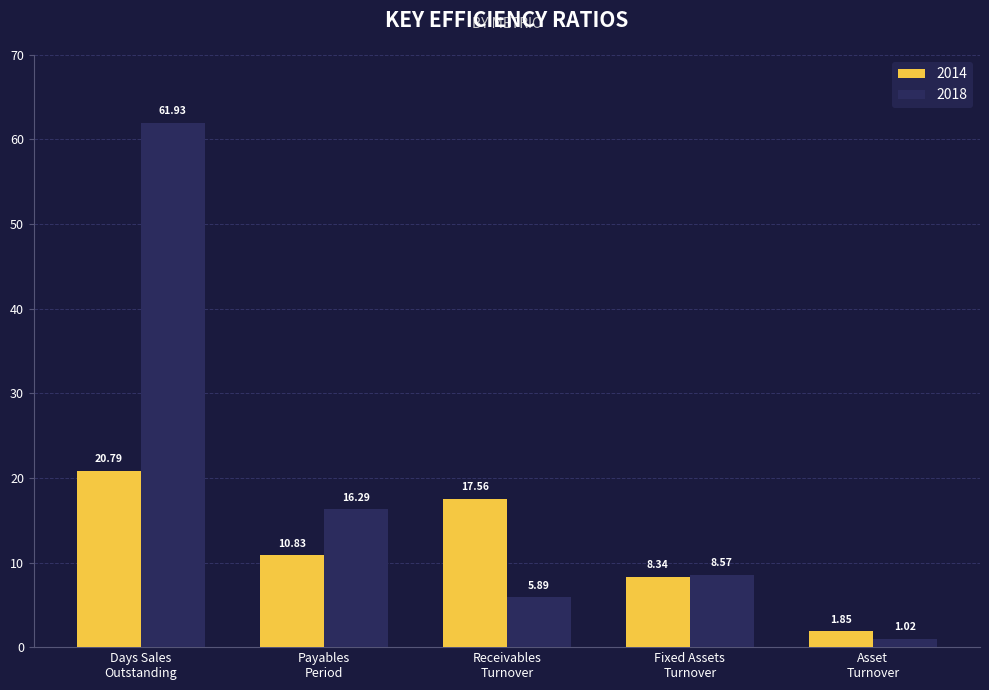

What is the difference between the maximum and minimum values in the 2014 series?

18.9